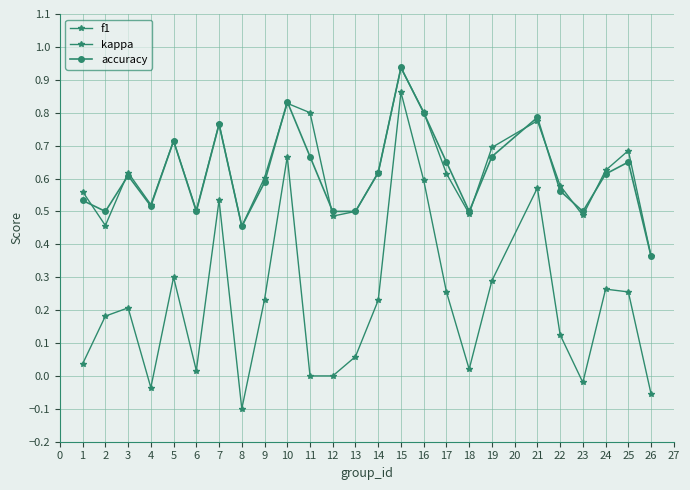

How many lines are shown in the chart?

3